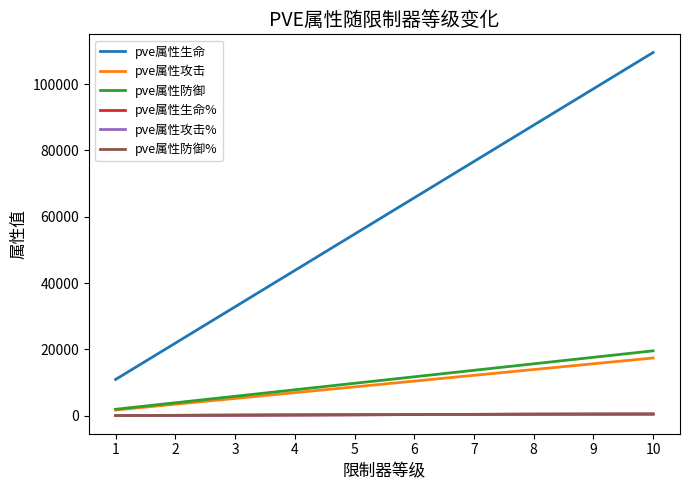

True or false: pve属性攻击% and pve属性防御% cross at least once.

False